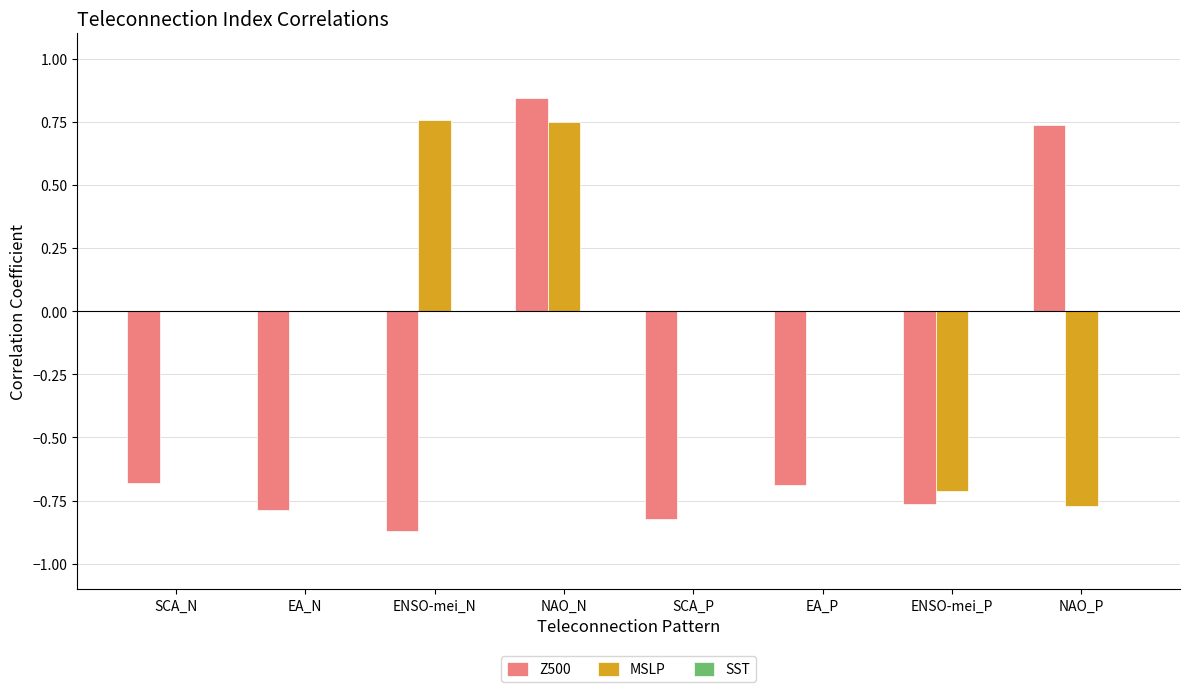

Between NAO_N and ENSO-mei_P, which series saw the biggest shift?

Z500